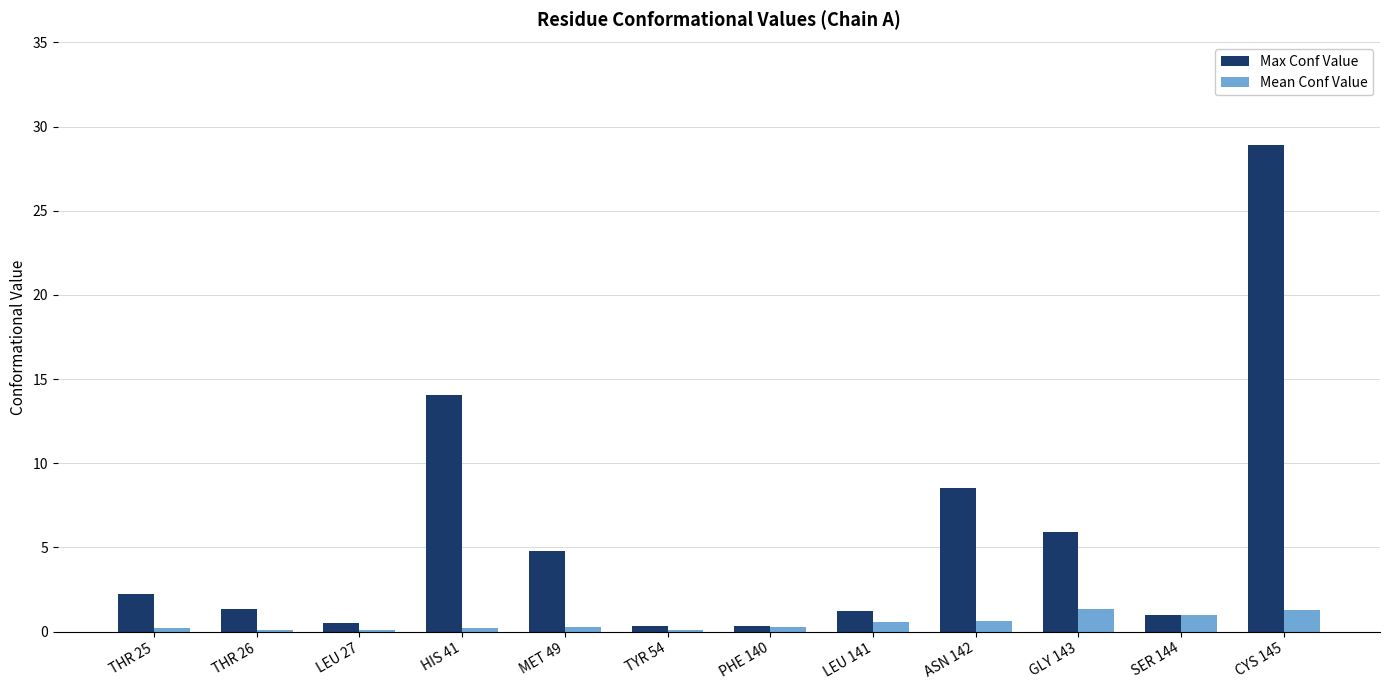

What is the sum of all Max Conf Value values?

69.1